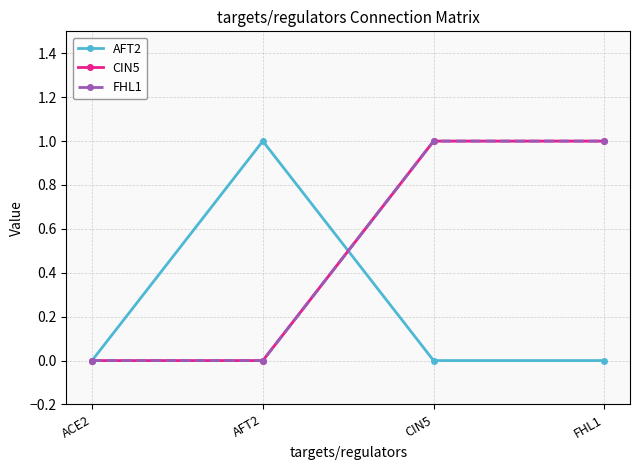

At ACE2, list the series in order from smallest to largest.

AFT2, CIN5, FHL1